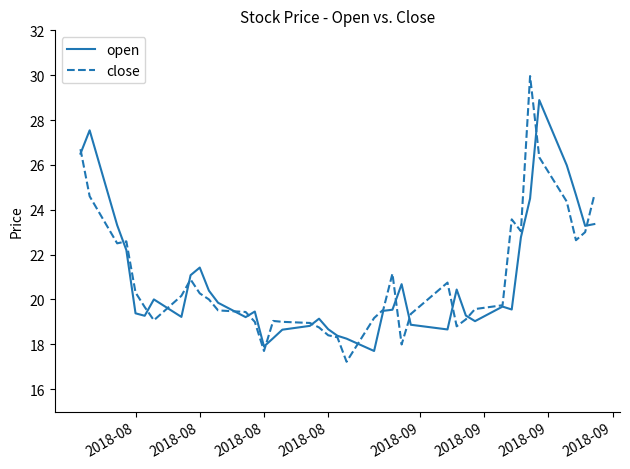

What is the maximum value shown in the chart?

30.0